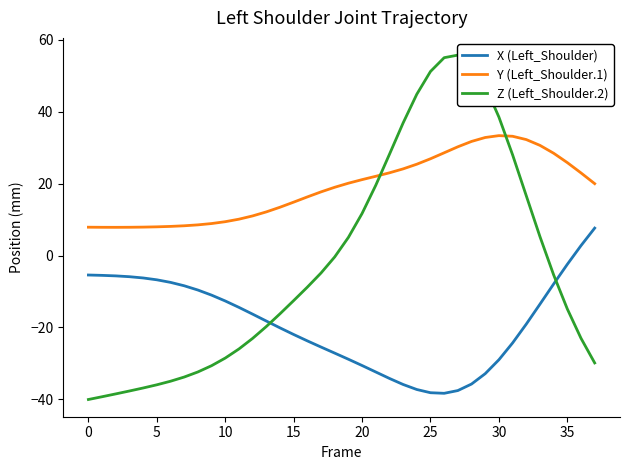

List the series in order of their overall mean, highest first.

Y (Left_Shoulder.1), Z (Left_Shoulder.2), X (Left_Shoulder)